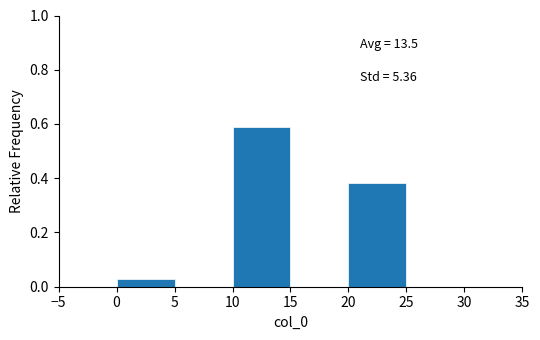

Over which range of the x-axis is the bar tallest?

10 to 15